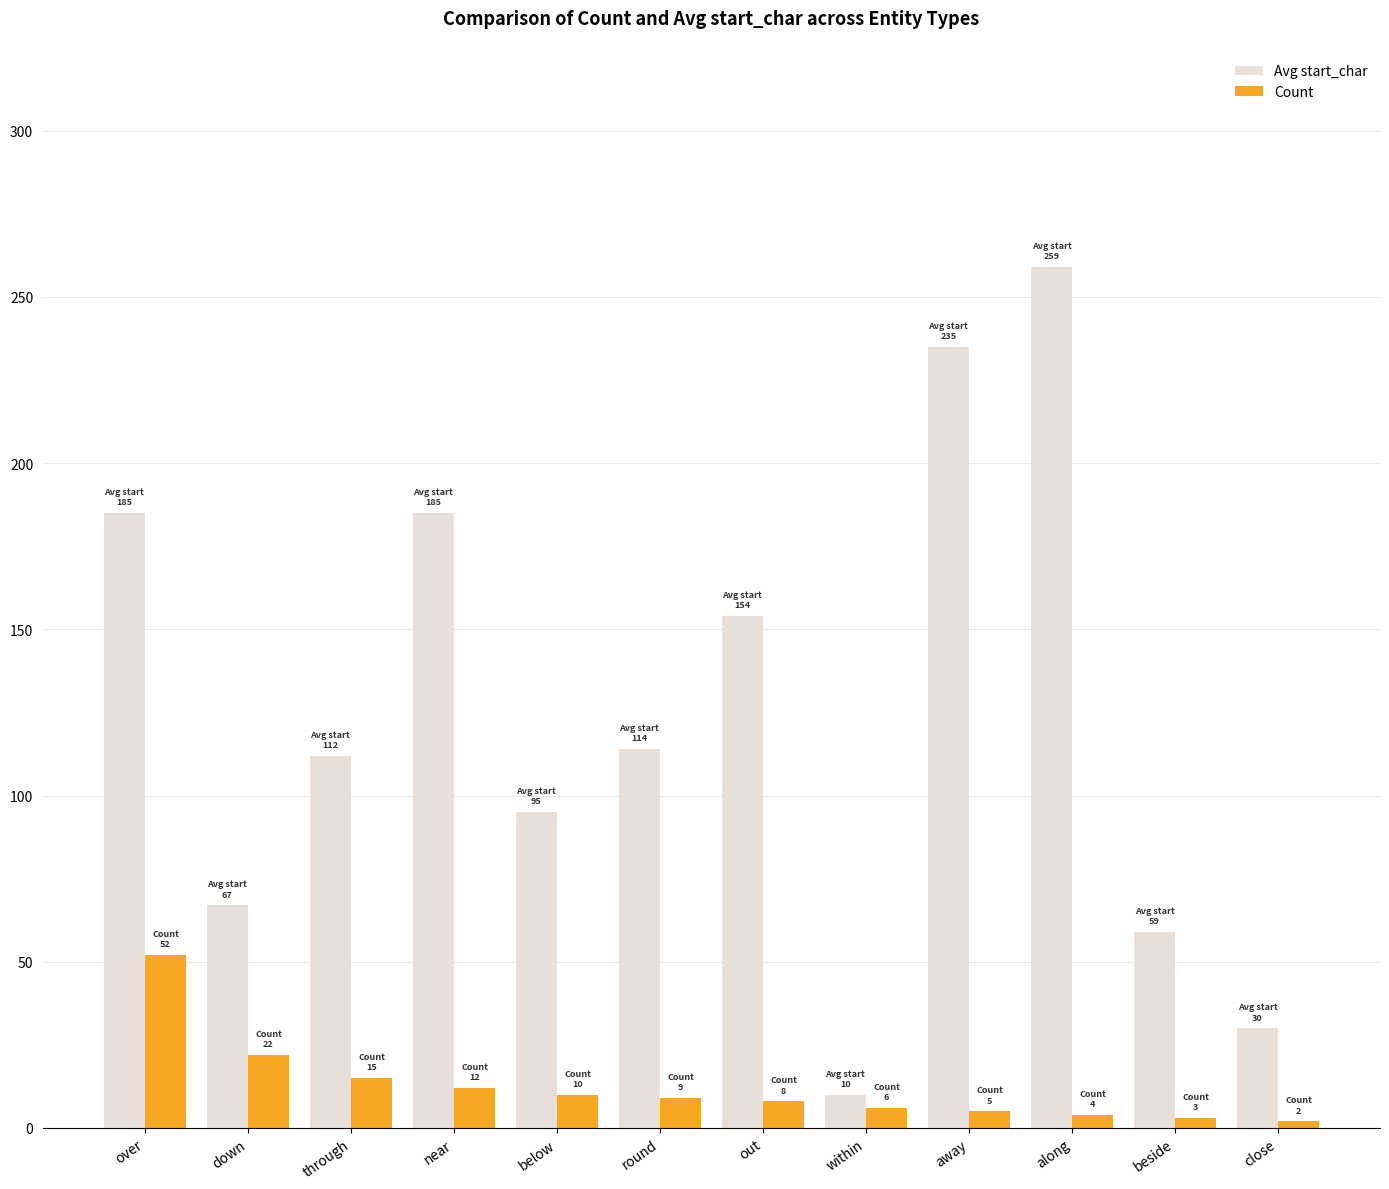

What is the minimum value shown in the chart?

2